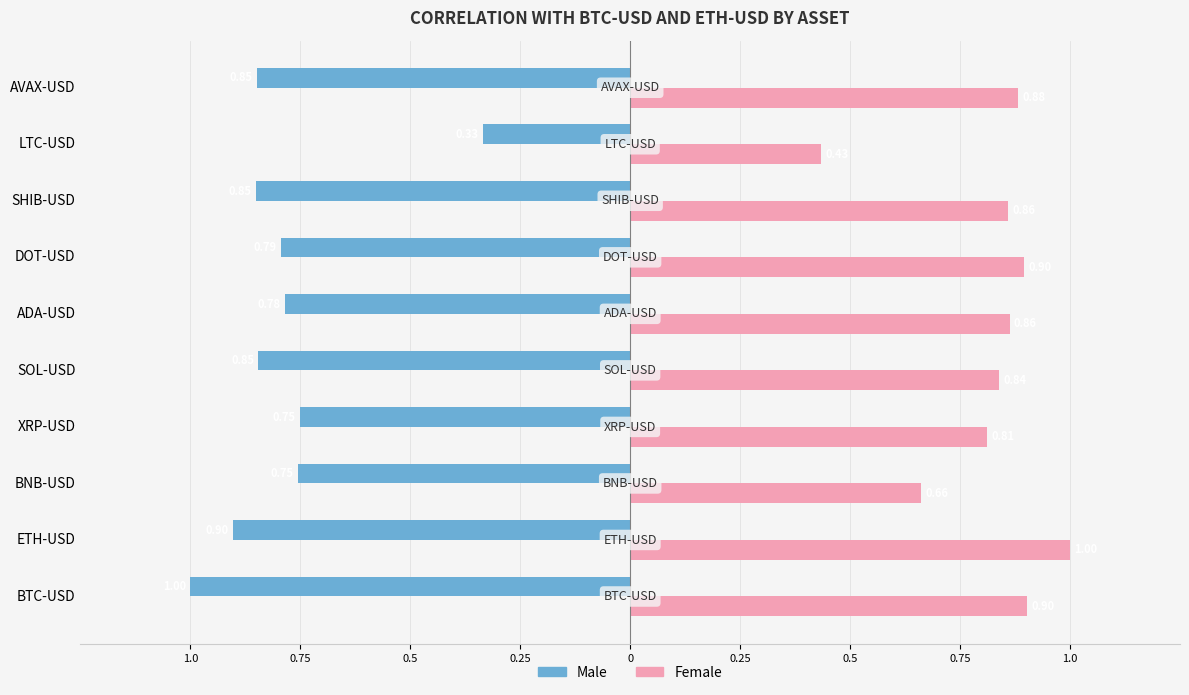

What are all the series names shown in the legend?

Male, Female